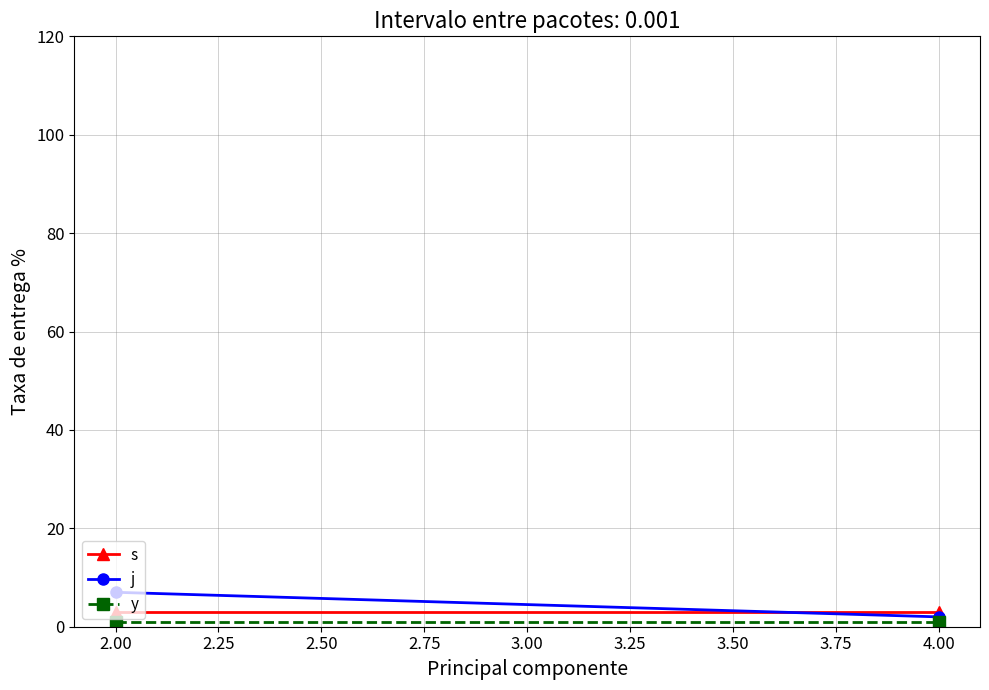

At how many categories does at least one series exceed 3?

1